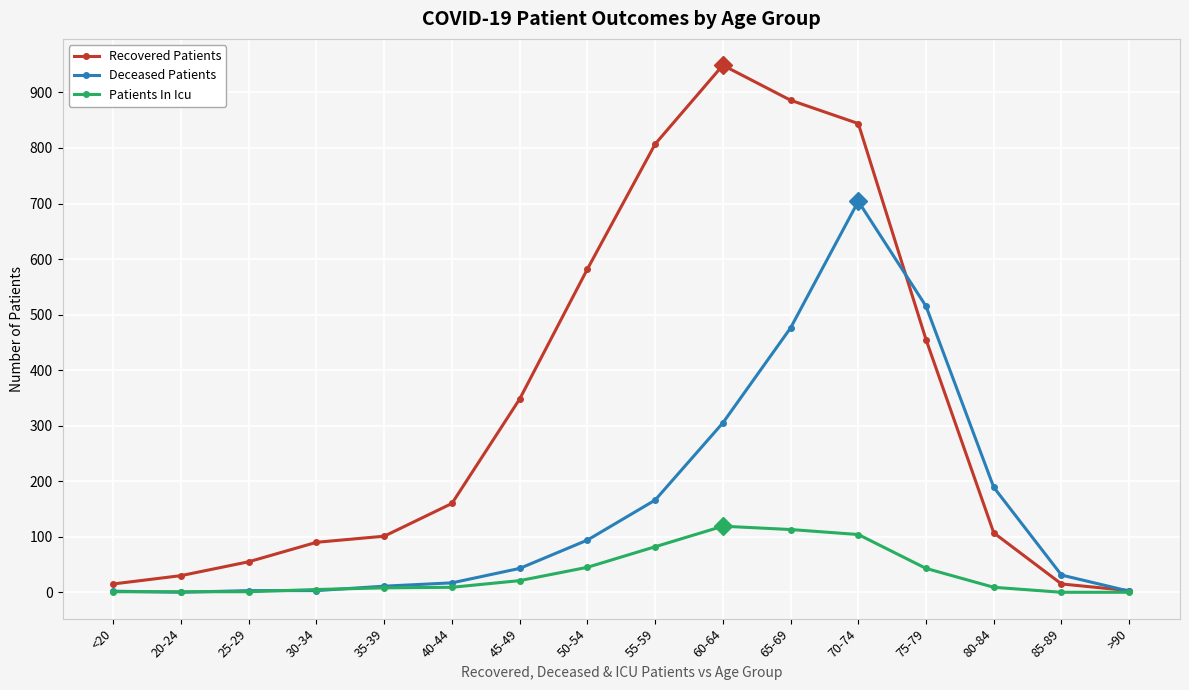

Which series has the largest total across all categories?

Recovered Patients